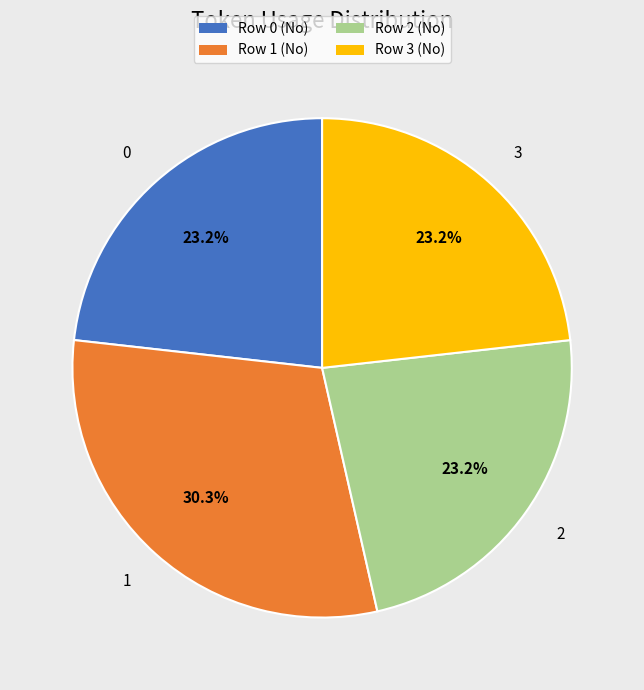

Approximately how many times larger is the value at 3 compared to 1?

0.8